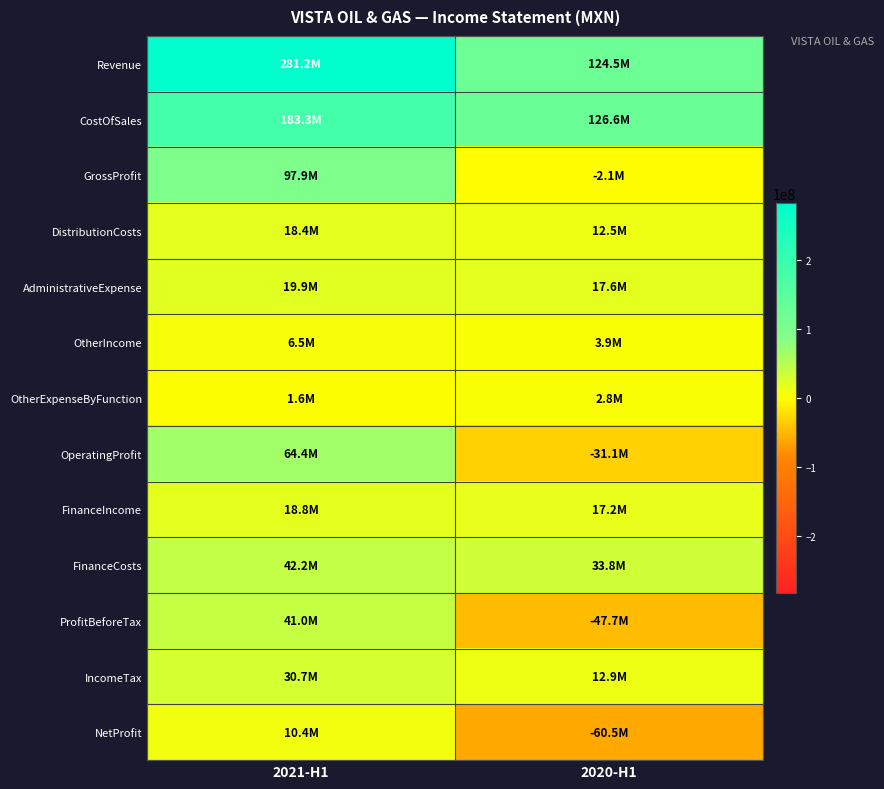

Reading right to left, list all the values displayed in this chart.

Revenue: 2020-H1=124539000	2021-H1=281178000
CostOfSales: 2020-H1=126619000	2021-H1=183320000
GrossProfit: 2020-H1=-2080000	2021-H1=97858000
DistributionCosts: 2020-H1=12452000	2021-H1=18402000
AdministrativeExpense: 2020-H1=17596000	2021-H1=19921000
OtherIncome: 2020-H1=3851000	2021-H1=6514000
OtherExpenseByFunction: 2020-H1=2837000	2021-H1=1627000
OperatingProfit: 2020-H1=-31114000	2021-H1=64422000
FinanceIncome: 2020-H1=17208000	2021-H1=18753000
FinanceCosts: 2020-H1=33755000	2021-H1=42151000
ProfitBeforeTax: 2020-H1=-47661000	2021-H1=41024000
IncomeTax: 2020-H1=12874000	2021-H1=30661000
NetProfit: 2020-H1=-60535000	2021-H1=10363000